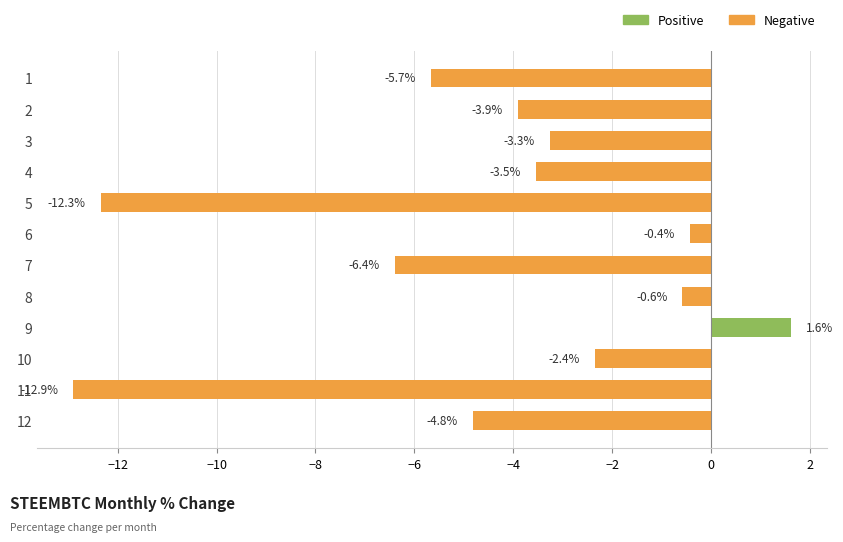

What is the maximum value shown in the chart?

1.6